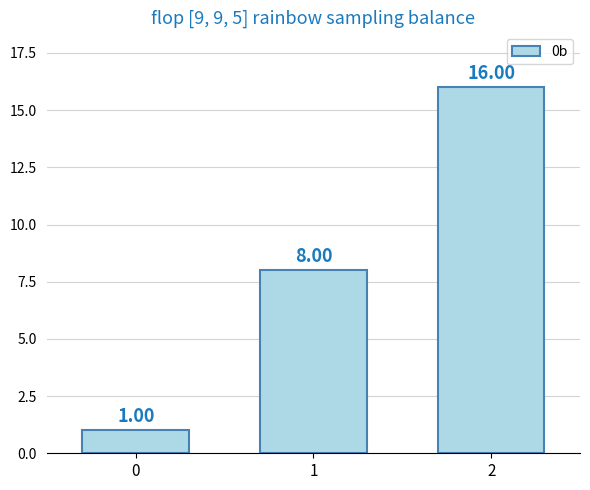

What is the sum of the values at 2 and 0?

17